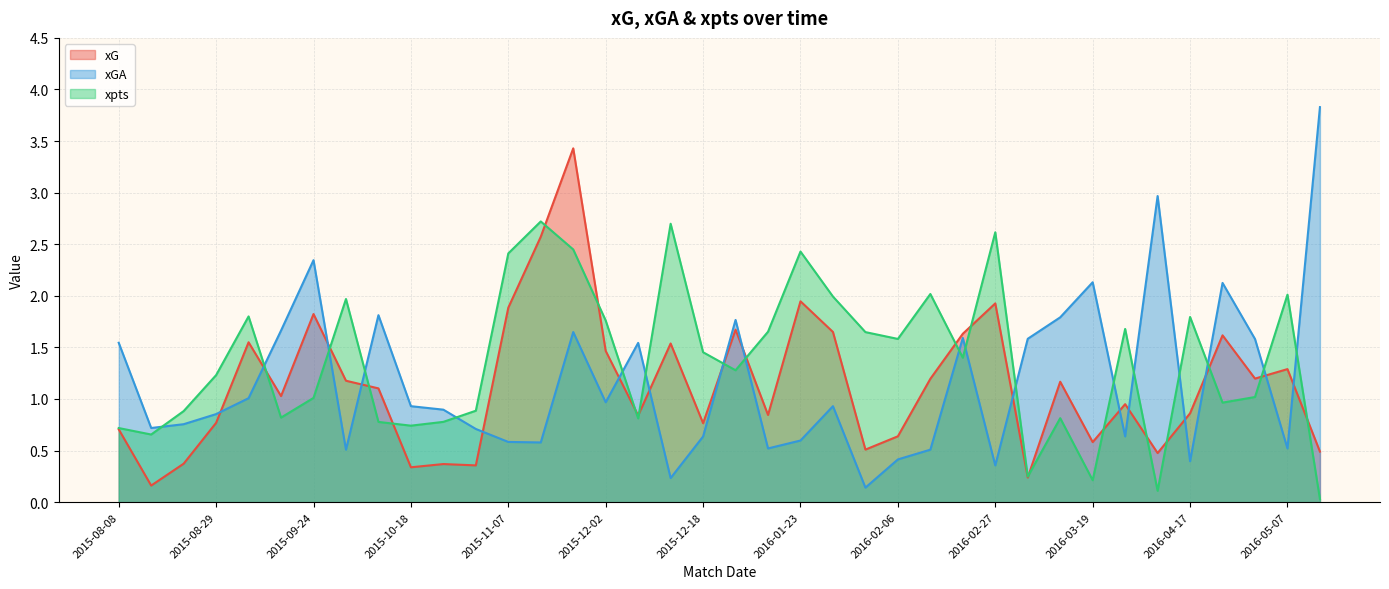

Rank the series at 2015-08-08 from highest to lowest value.

xGA, xpts, xG